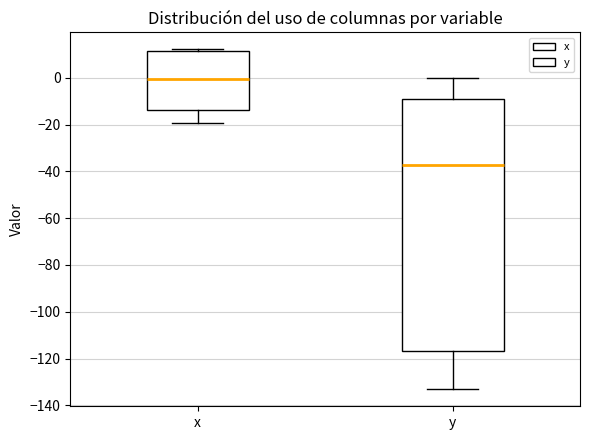

Reading left to right, read every box against the y-axis: the position of its median line, the range the box covers, and the ends of its whiskers. The values are not printed on the chart, so give them approximately, as read against the axis.

x: median 0, box -14 to 12, whiskers -20 to 12 (just above the box's upper edge)
y: median -38, box -116 to -8, whiskers -134 to 0